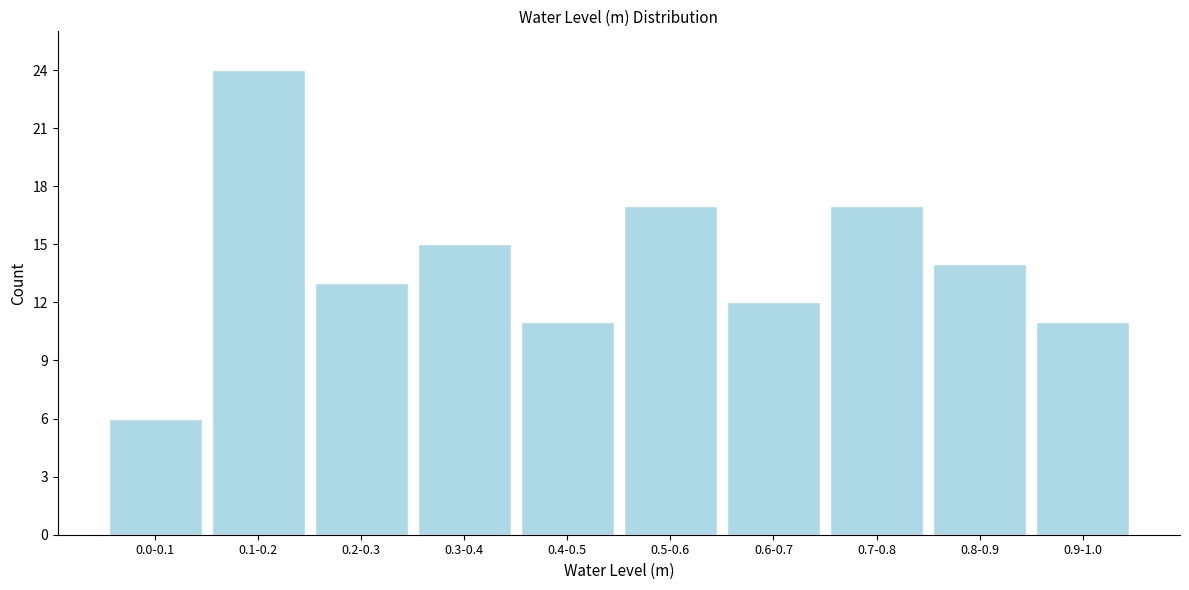

Reading left to right, extract all data points from this chart.

0.0-0.1=6	0.1-0.2=24	0.2-0.3=13	0.3-0.4=15	0.4-0.5=11	0.5-0.6=17	0.6-0.7=12	0.7-0.8=17	0.8-0.9=14	0.9-1.0=11